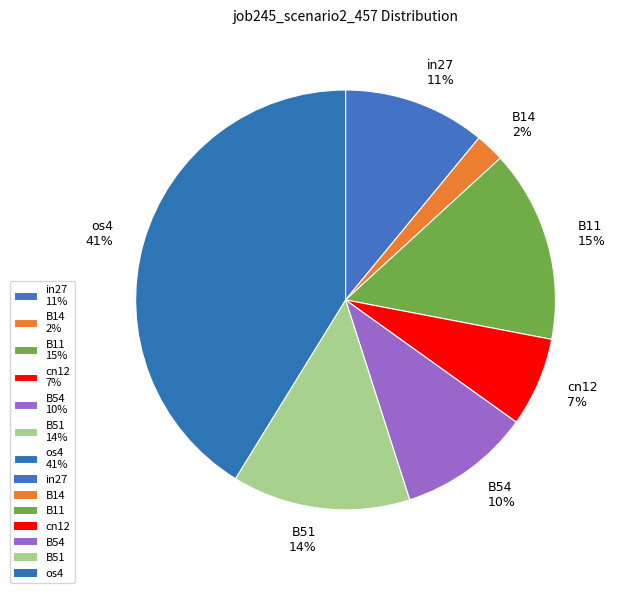

What percentage is the cn12 slice, to the nearest percent?

7%